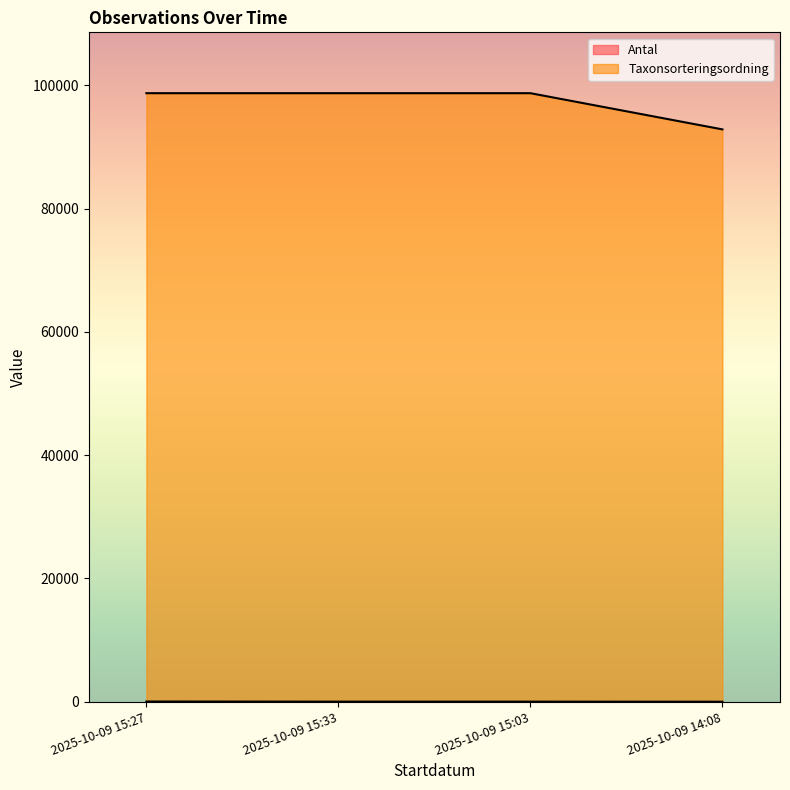

What is the sum of the Taxonsorteringsordning values at 2025-10-09 14:08 and 2025-10-09 15:27?

191537